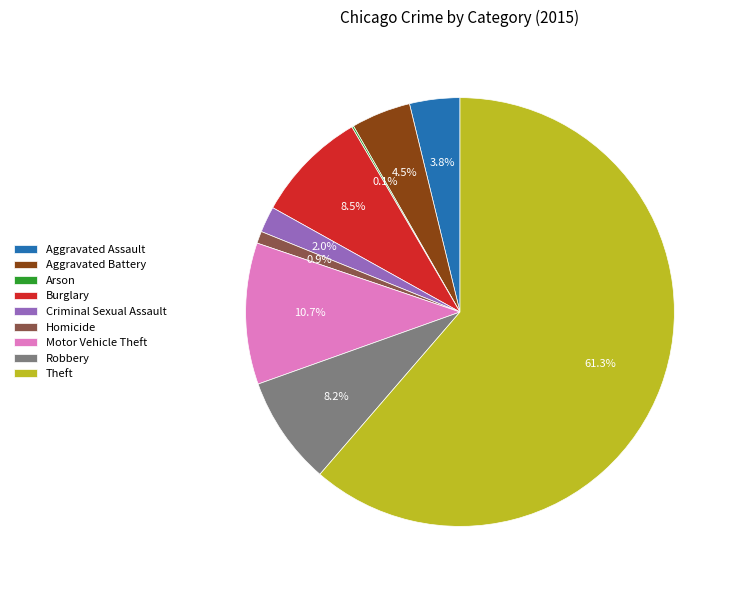

Which category has the biggest portion of the pie?

Theft